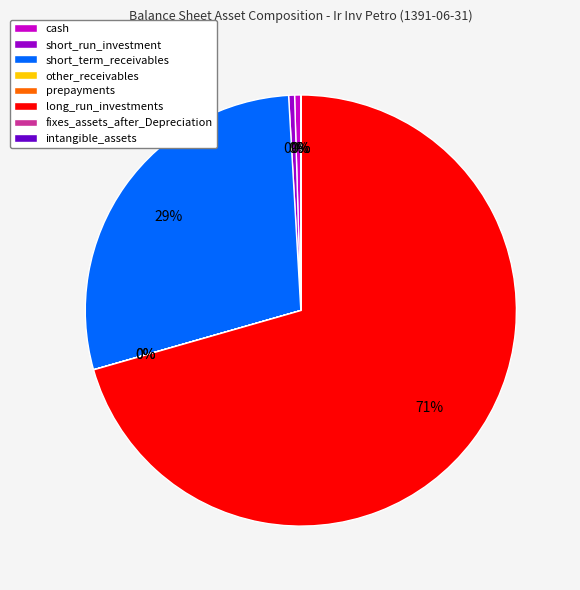

To the nearest percent, what is the average slice percentage?

12%